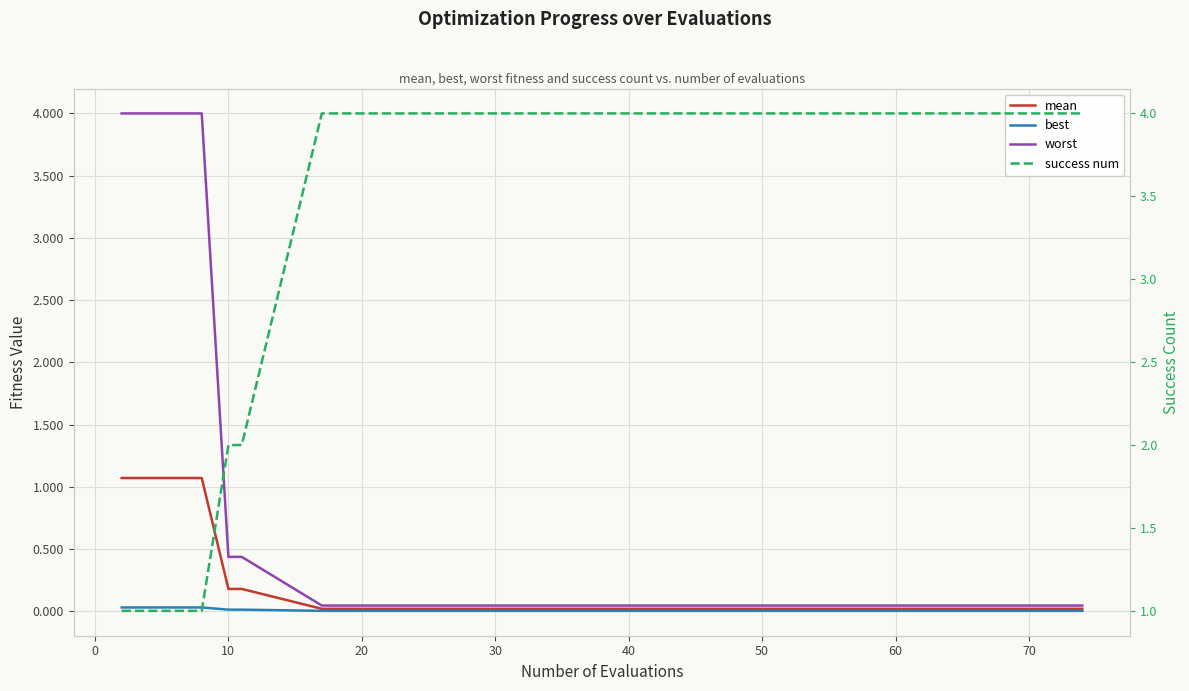

How many lines are shown in the chart?

4